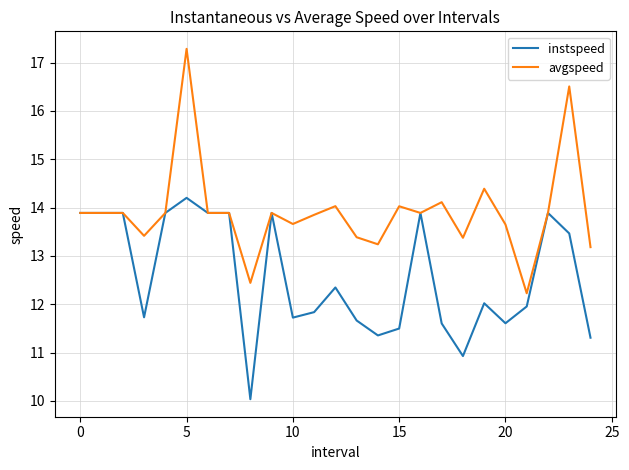

Which series has the widest spread of values?

avgspeed